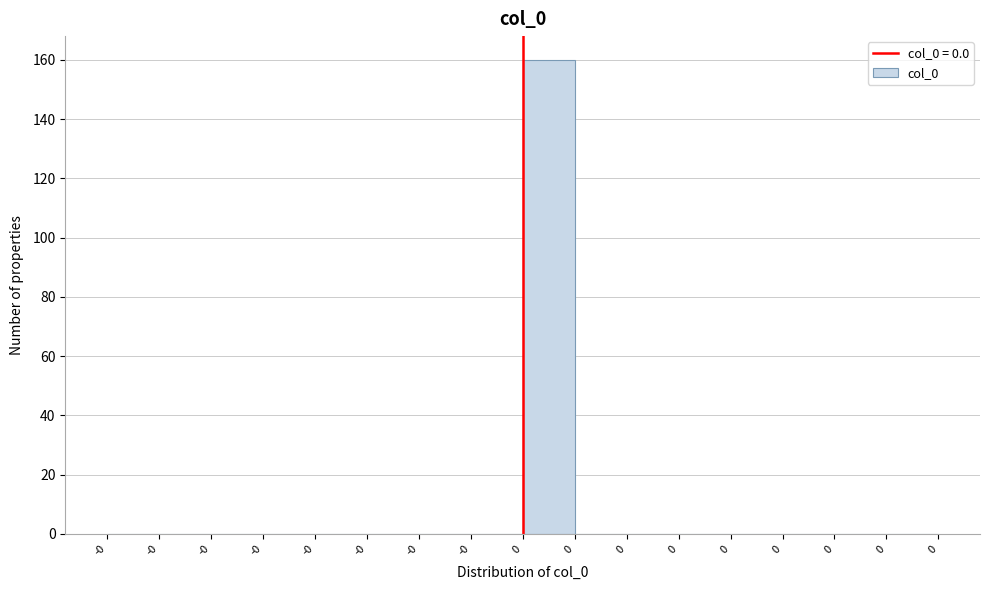

Count the number of data series in this chart.

1